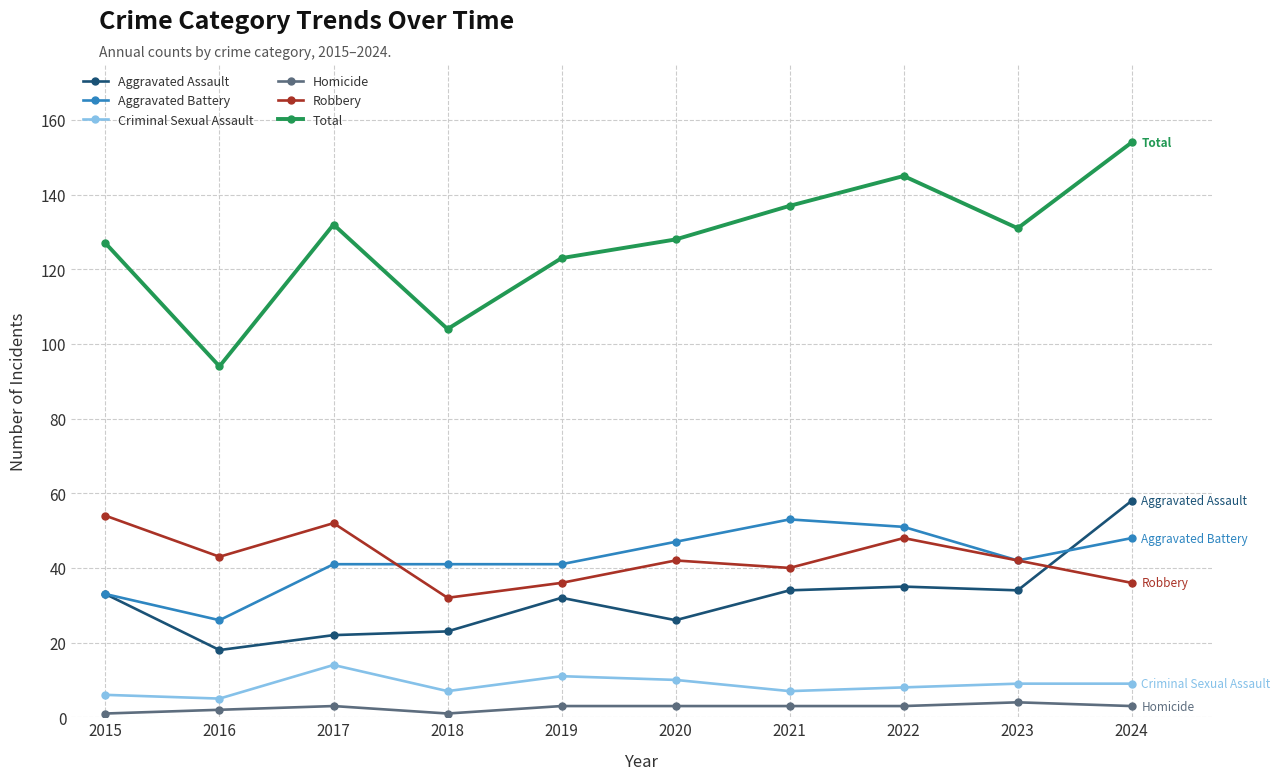

Reading left to right, extract all data points from this chart.

Aggravated Assault: 2015=33	2016=18	2017=22	2018=23	2019=32	2020=26	2021=34	2022=35	2023=34	2024=58
Aggravated Battery: 2015=33	2016=26	2017=41	2018=41	2019=41	2020=47	2021=53	2022=51	2023=42	2024=48
Criminal Sexual Assault: 2015=6	2016=5	2017=14	2018=7	2019=11	2020=10	2021=7	2022=8	2023=9	2024=9
Homicide: 2015=1	2016=2	2017=3	2018=1	2019=3	2020=3	2021=3	2022=3	2023=4	2024=3
Robbery: 2015=54	2016=43	2017=52	2018=32	2019=36	2020=42	2021=40	2022=48	2023=42	2024=36
Total: 2015=127	2016=94	2017=132	2018=104	2019=123	2020=128	2021=137	2022=145	2023=131	2024=154